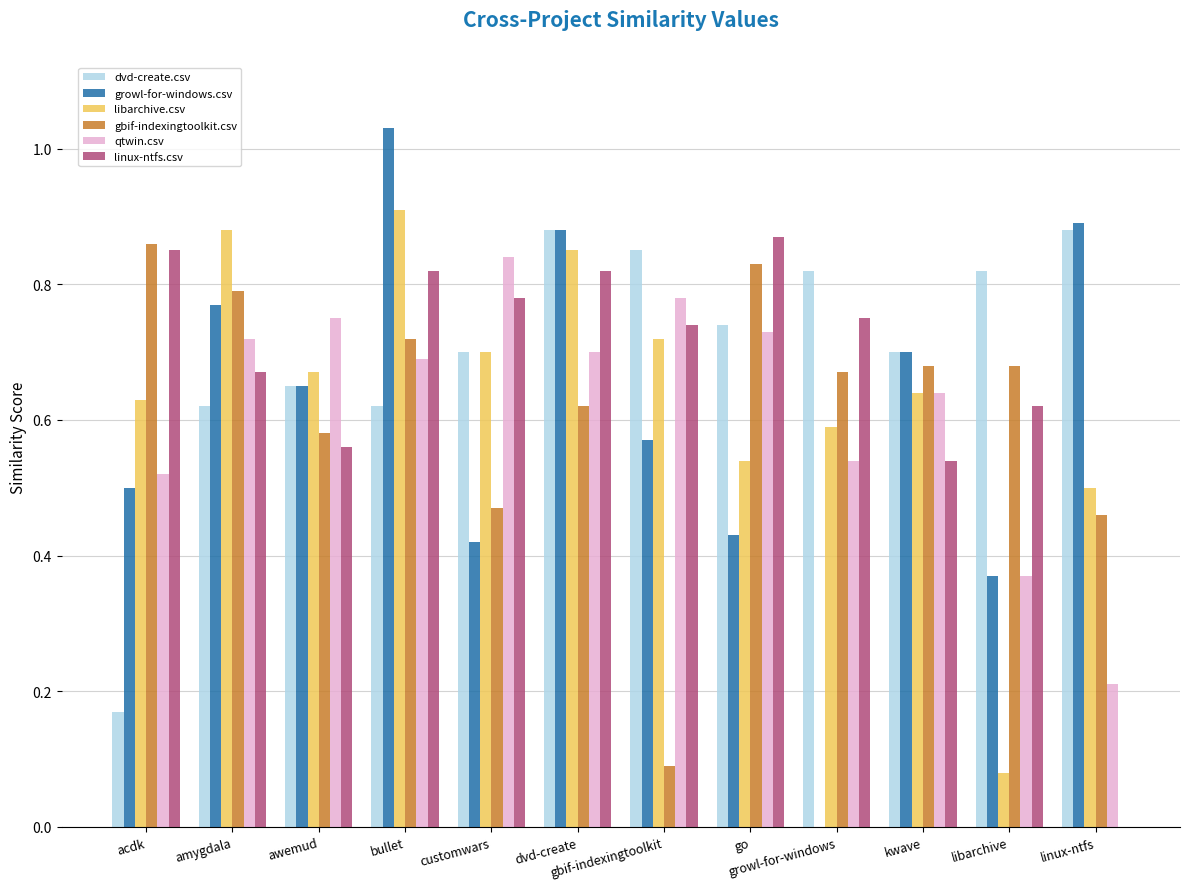

How many groups of bars are there?

12